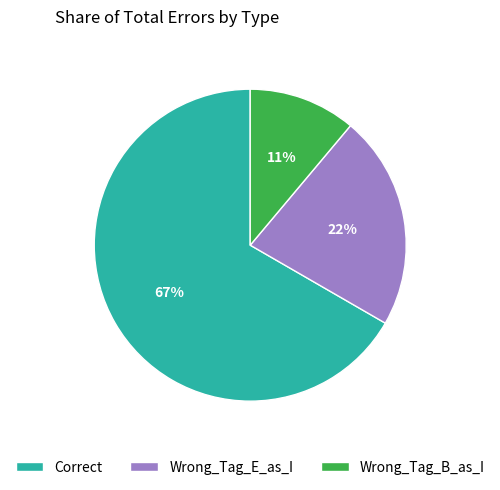

The Wrong_Tag_B_as_I slice represents 11% of the pie. True or false?

True